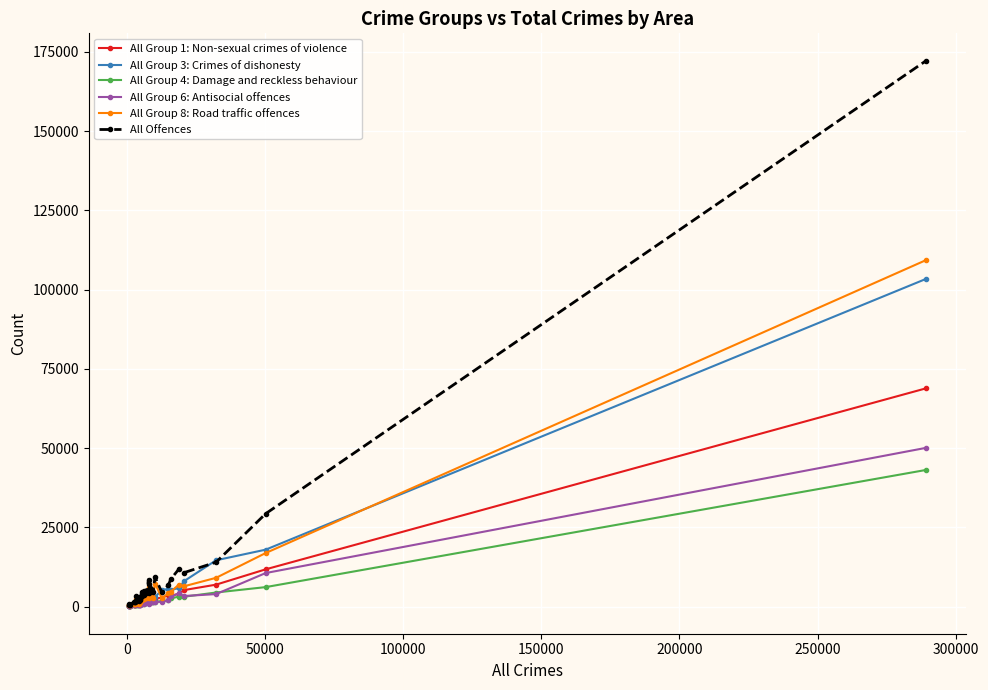

Does the chart have visible grid lines?

Yes